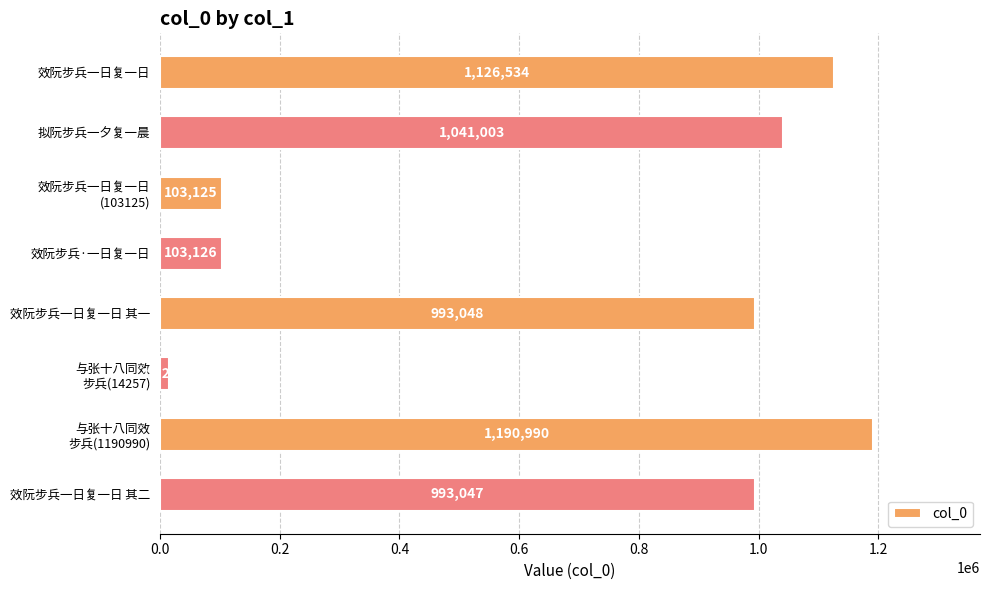

At which label is the value closest to 602623?

效阮步兵一日复一日 其二